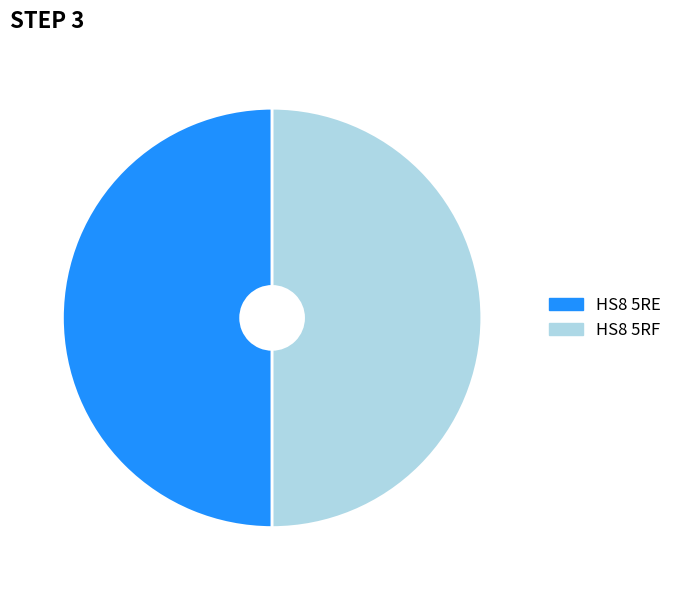

True or false: HS8 5RF accounts for 55% of the total.

False